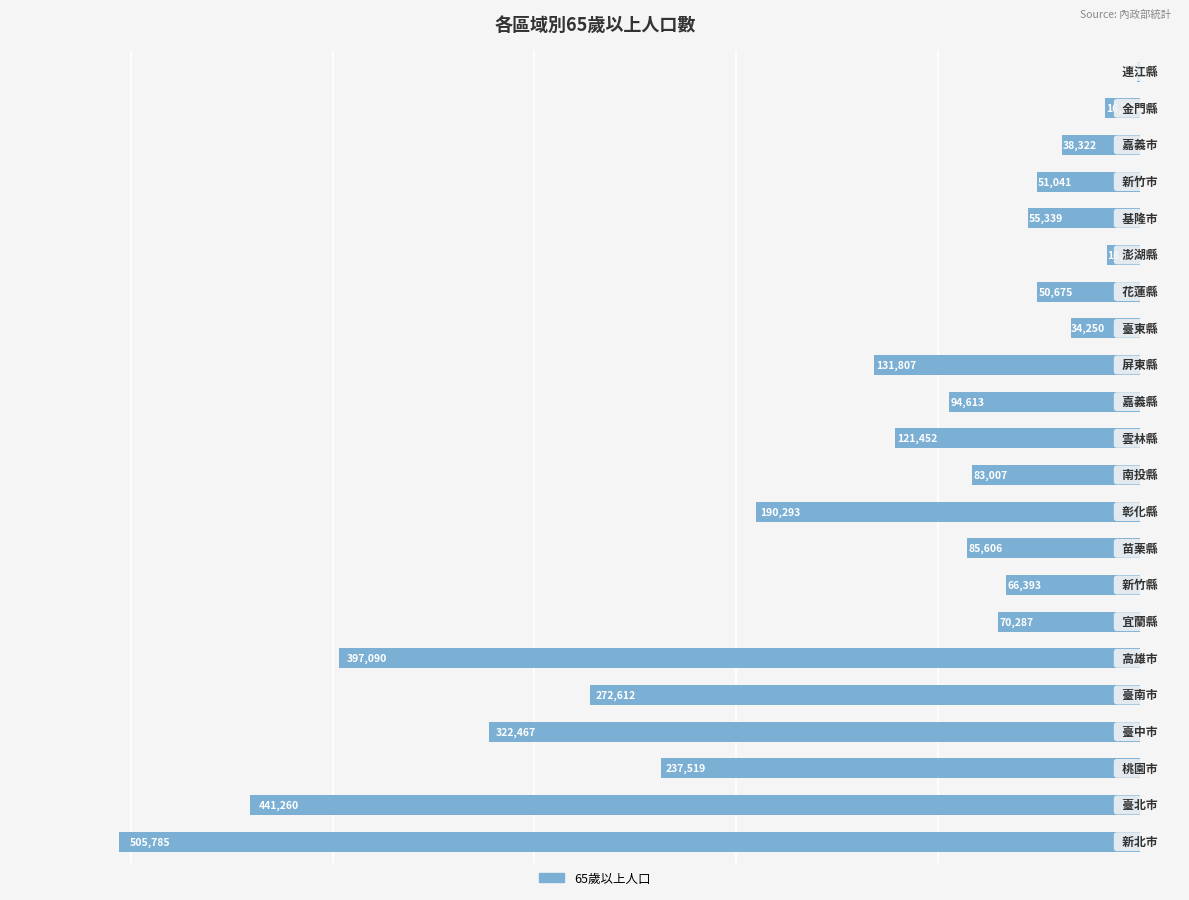

Are the bars horizontal?

Yes